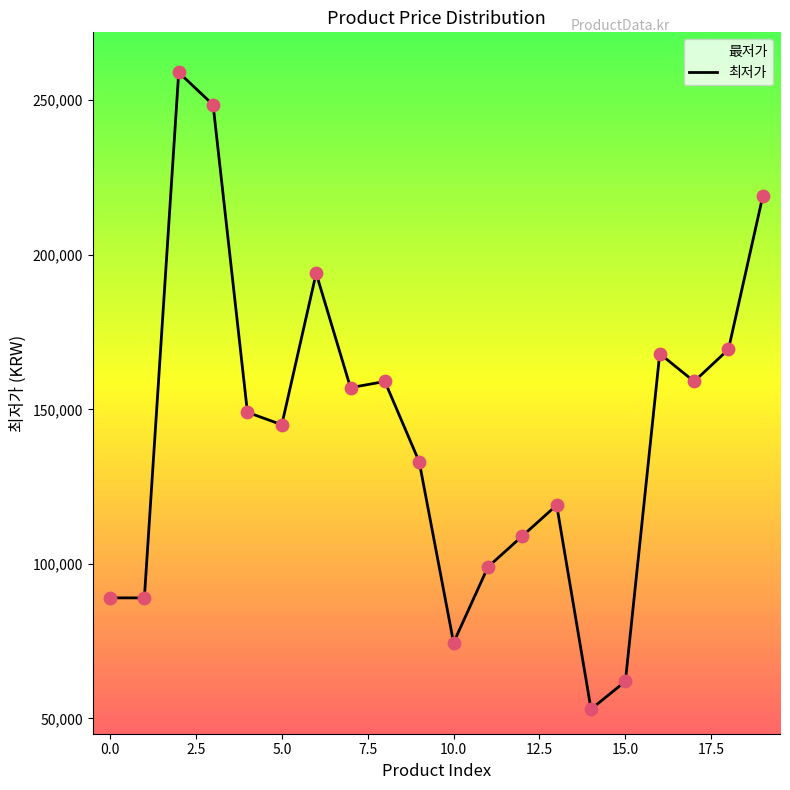

What is the greatest value displayed?

259000